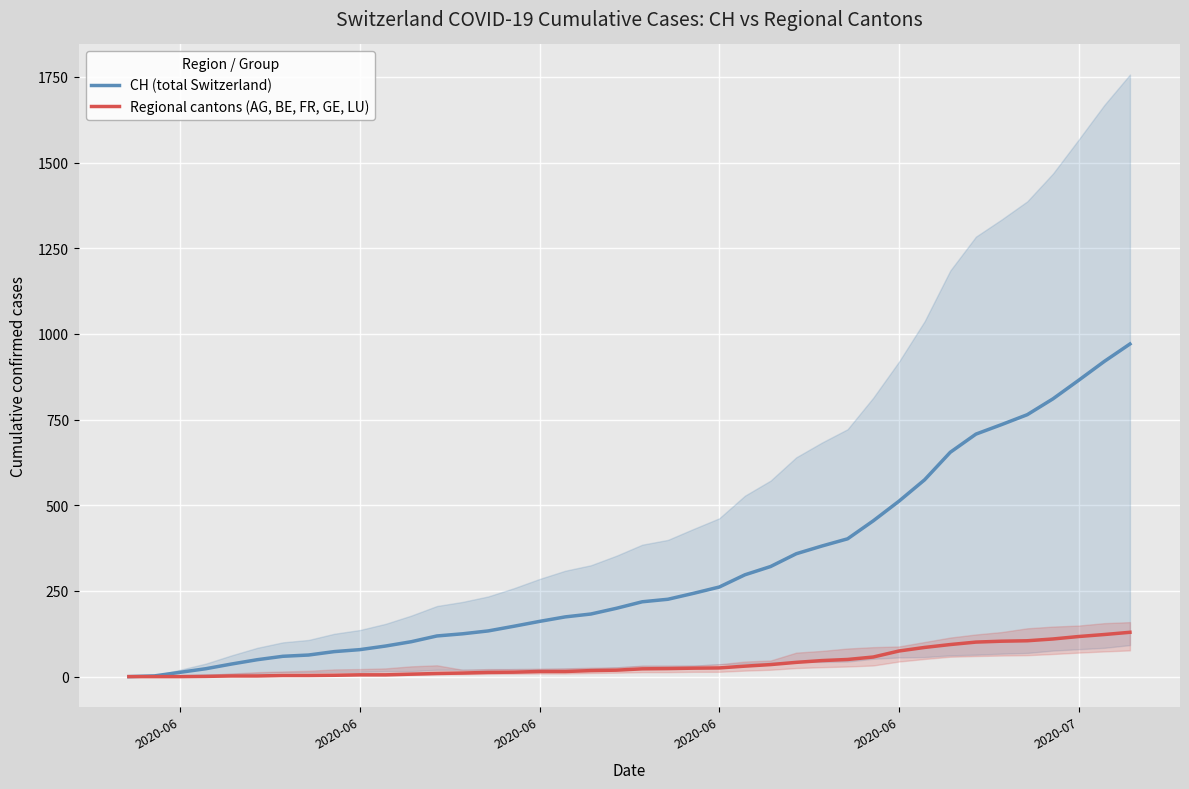

How many values in the Regional cantons (AG, BE, FR, GE, LU) series are below 22?

20